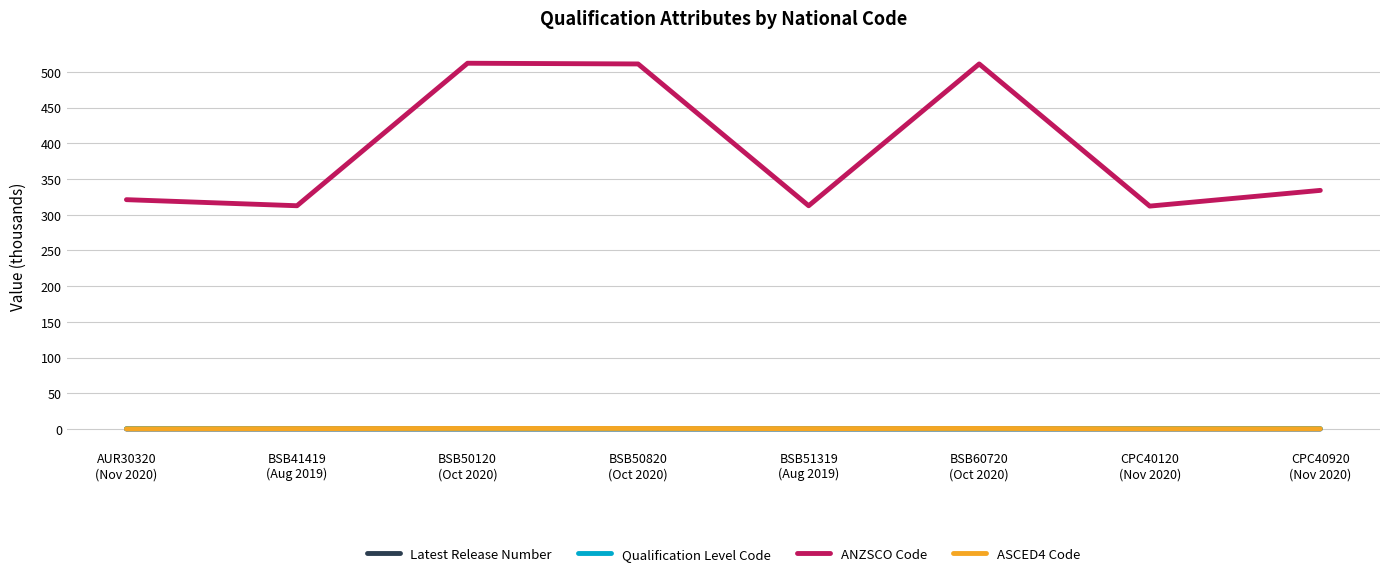

True or false: Qualification Level Code and ANZSCO Code cross at least once.

False